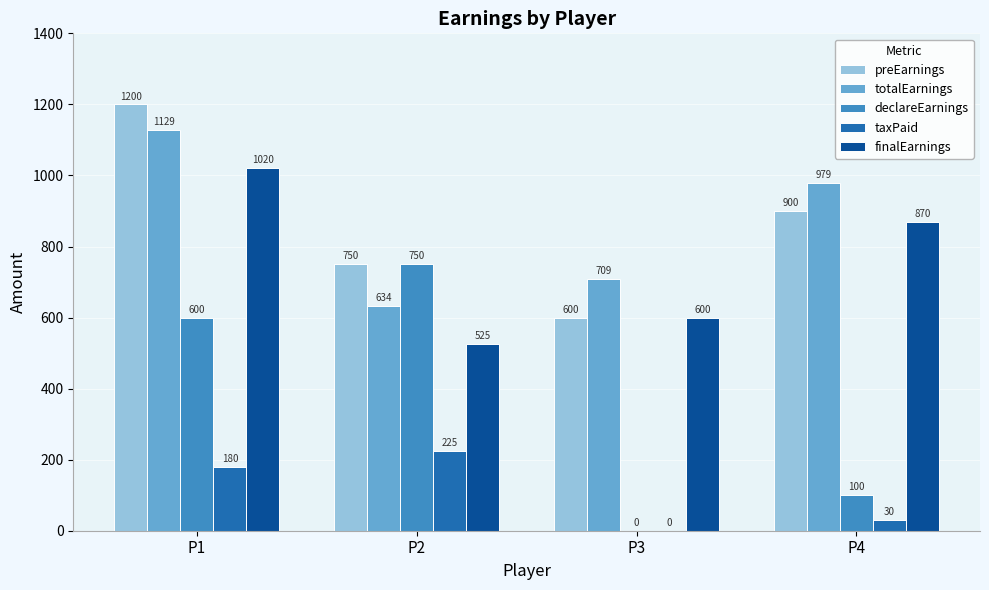

What is the sum of all finalEarnings values?

3015.0